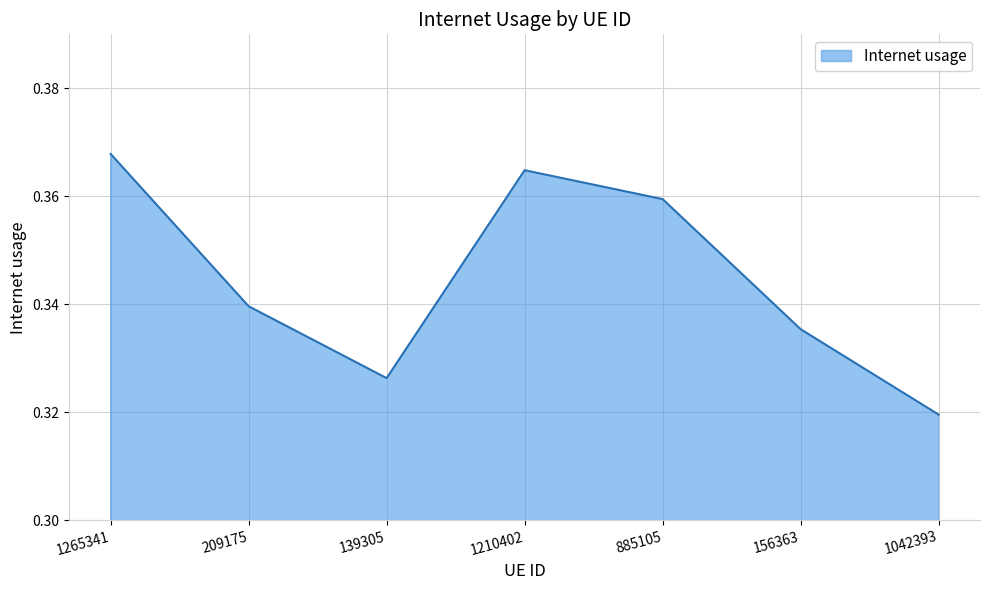

List the labels in order of value, smallest first.

1042393, 139305, 156363, 209175, 885105, 1210402, 1265341